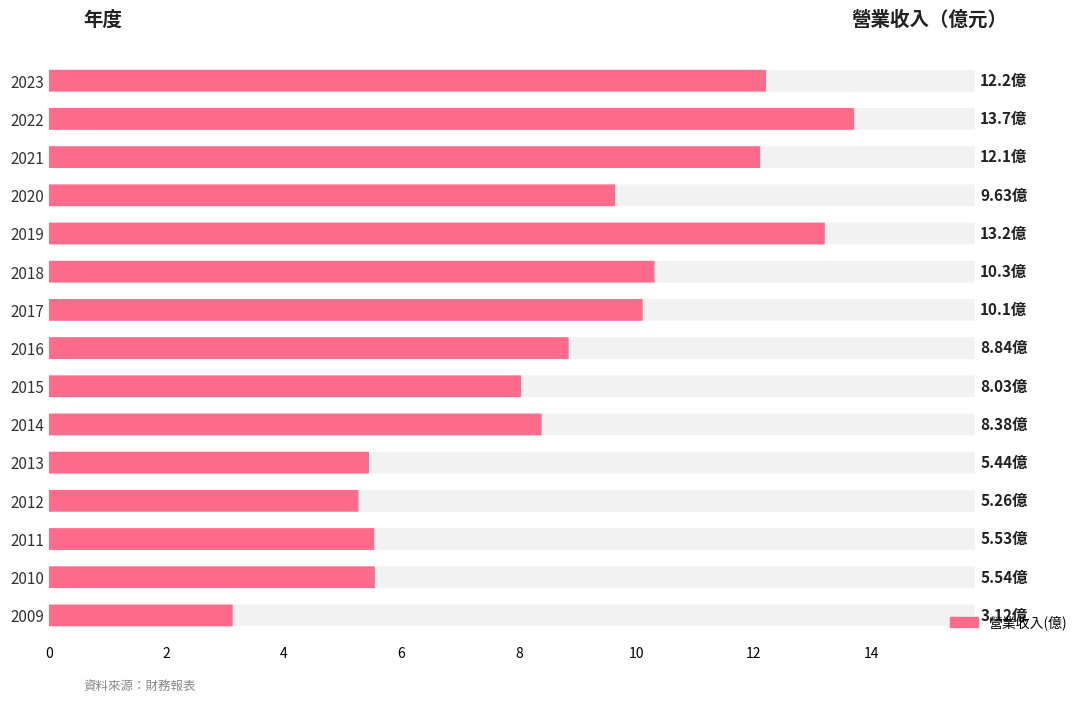

How many bars are there in total?

15